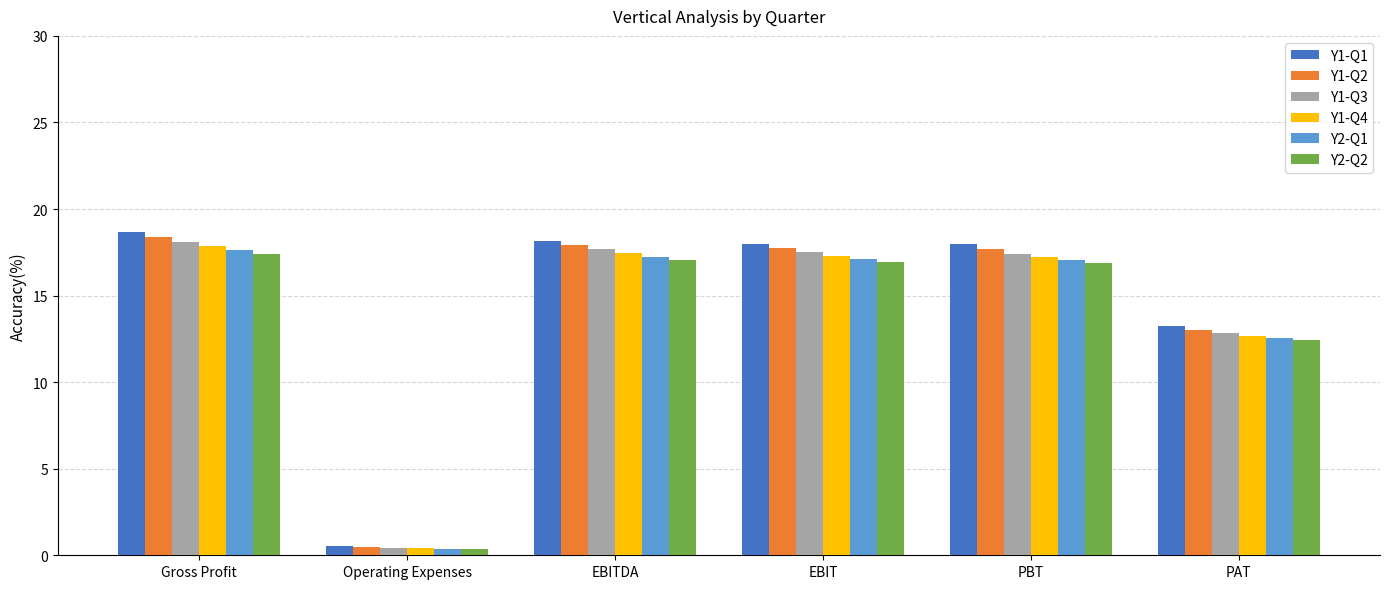

Between Gross Profit and PBT, which series saw the biggest shift?

Y1-Q2